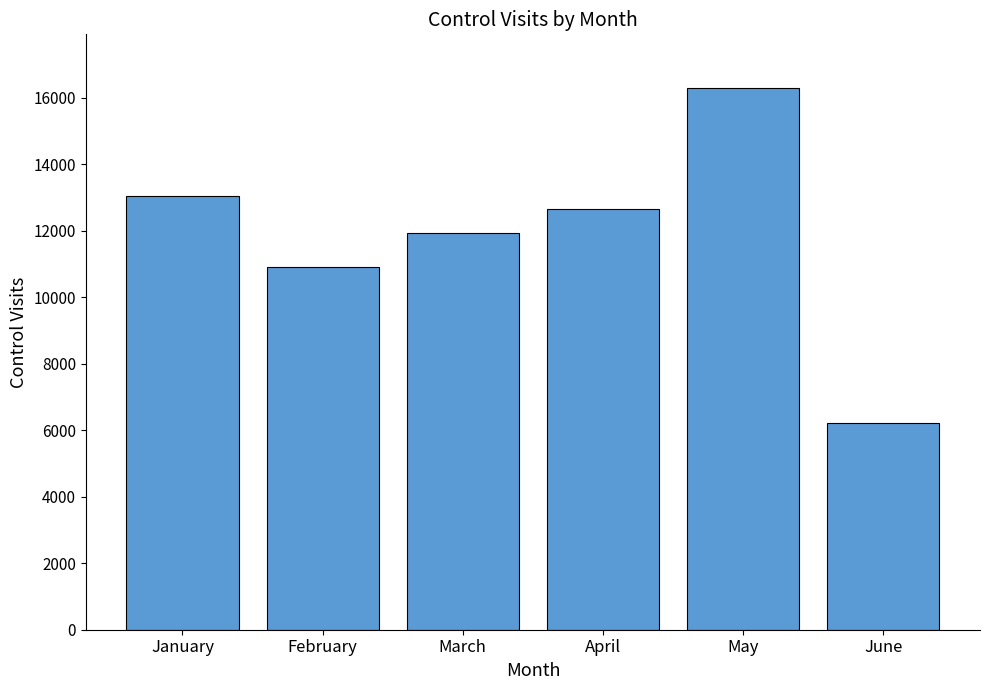

What is the difference between the maximum and minimum values?

10066